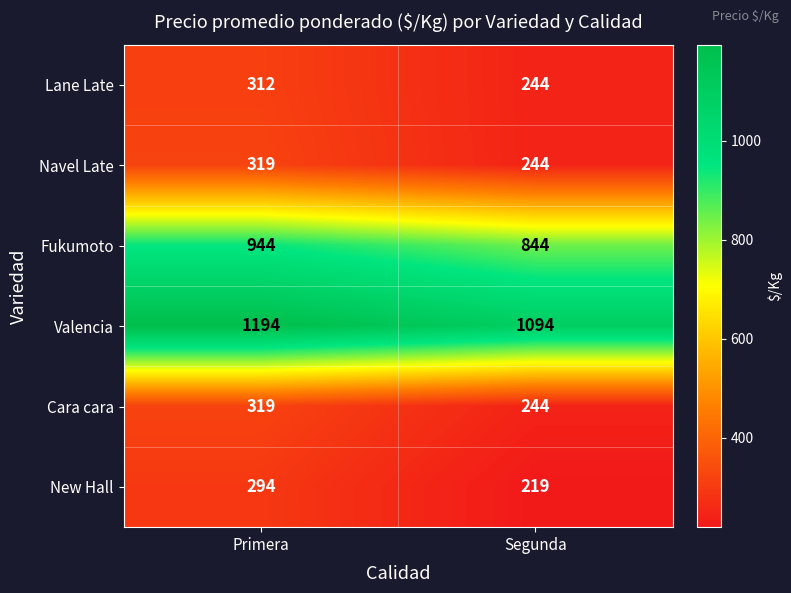

What is the approximate value of New Hall at Segunda?

219